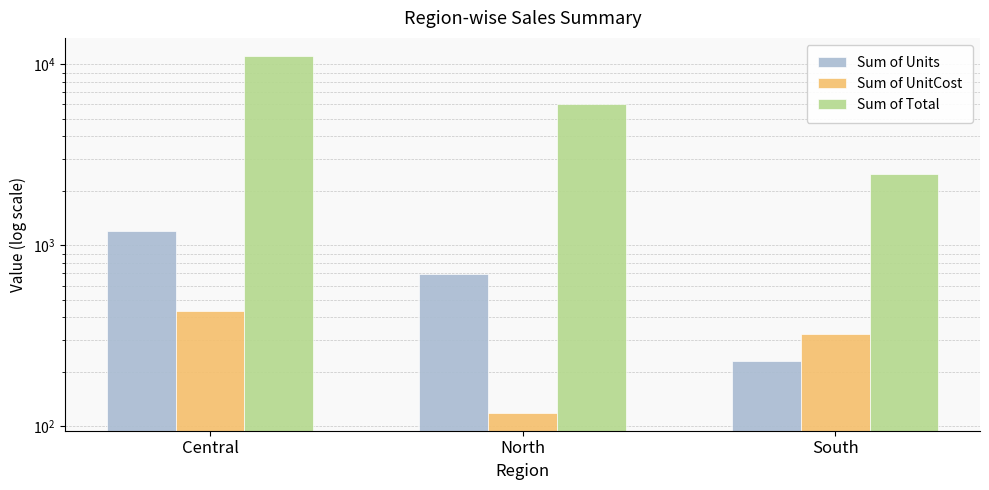

At which category does the chart reach its peak across all series?

Central